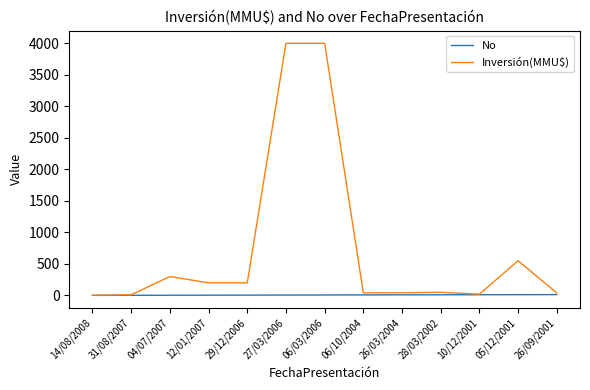

List the series in order of their peak value, lowest first.

No, Inversión(MMU$)